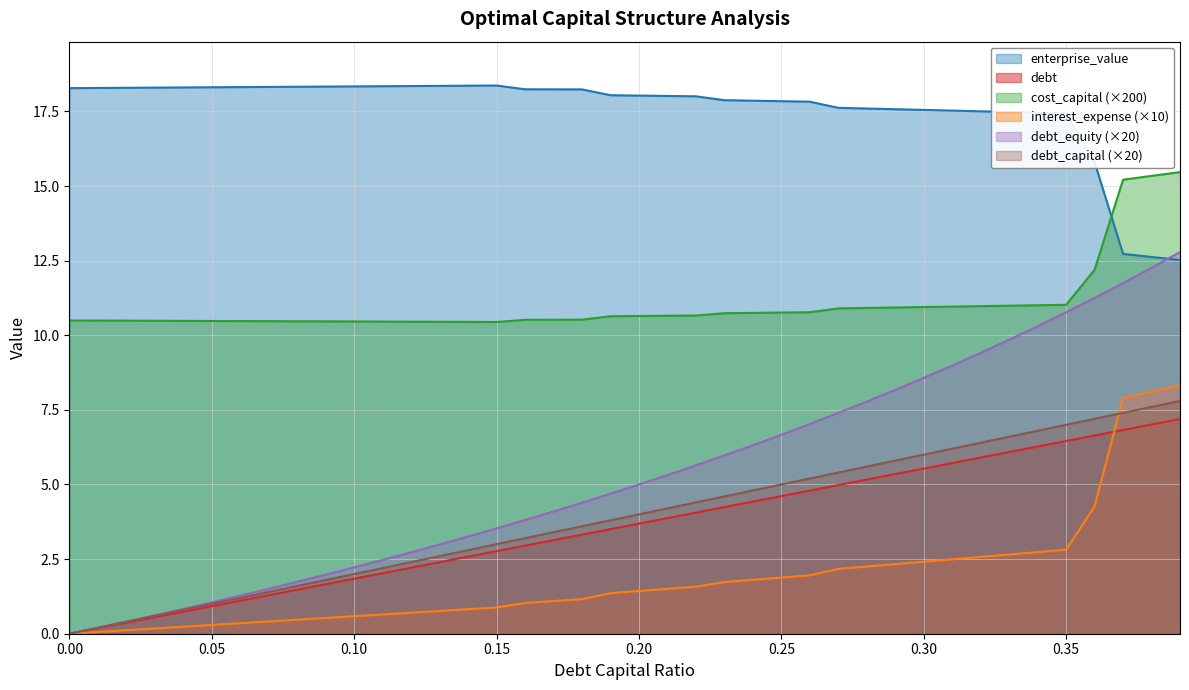

What is the highest value of the cost_capital series?

15.5